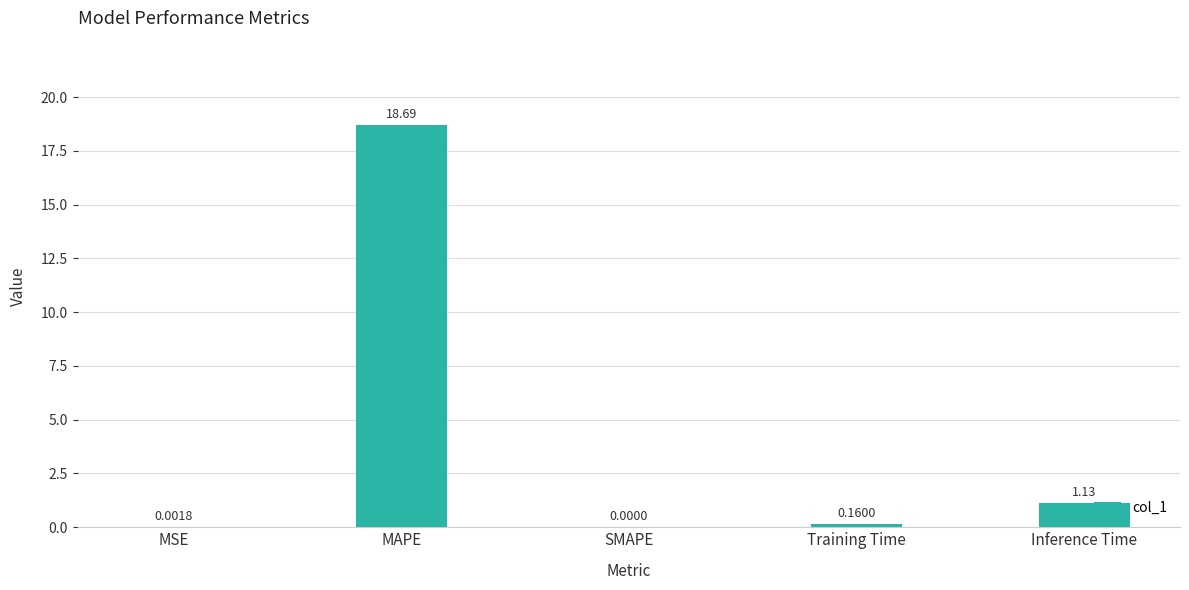

What is the greatest value displayed?

18.7